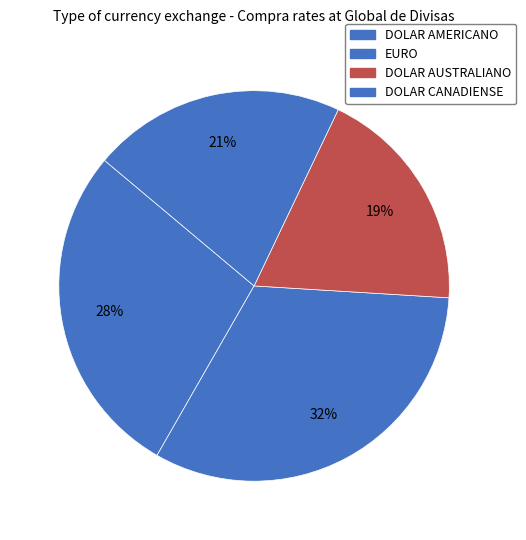

To the nearest percent, what is the average slice percentage?

25%